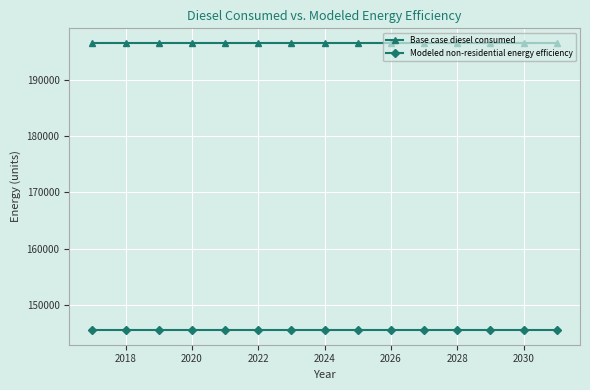

Which series has the largest total across all categories?

Base case diesel consumed